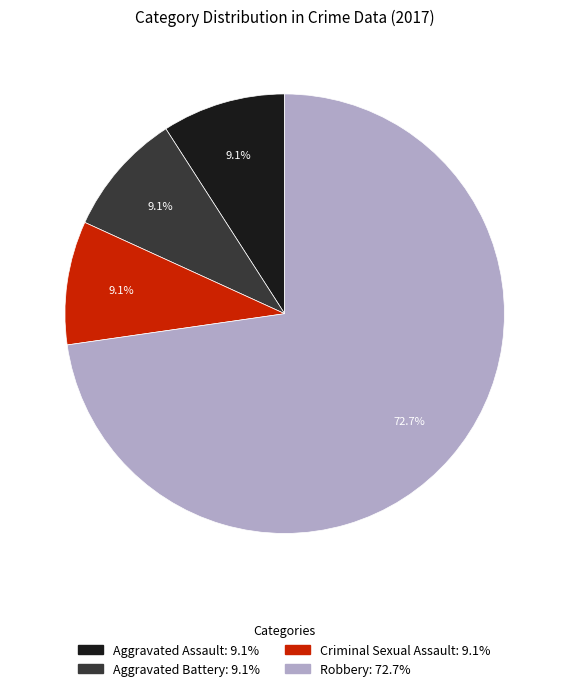

What is the largest slice in the pie chart?

Robbery